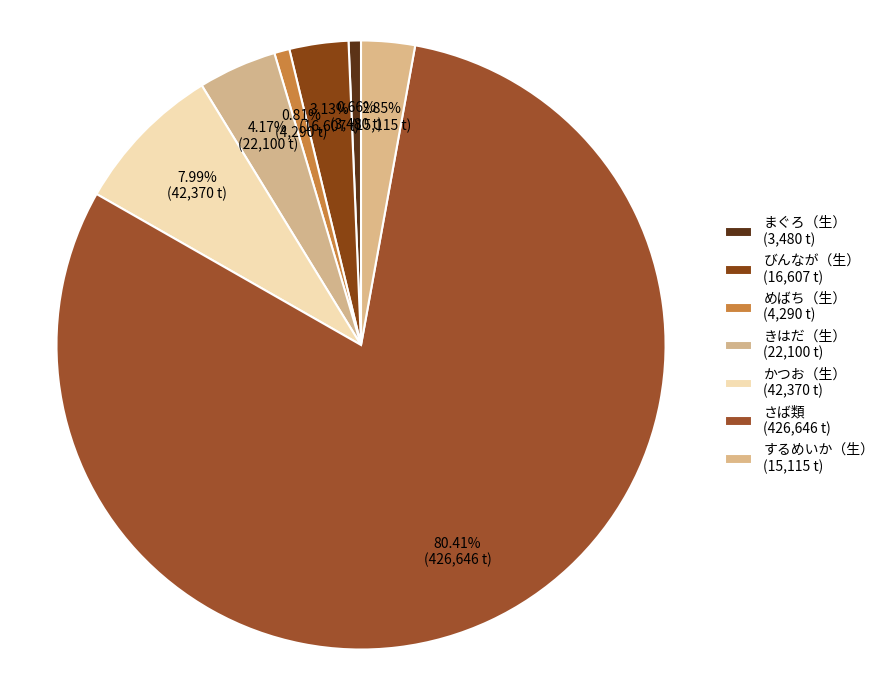

How many slices are in this pie chart?

7